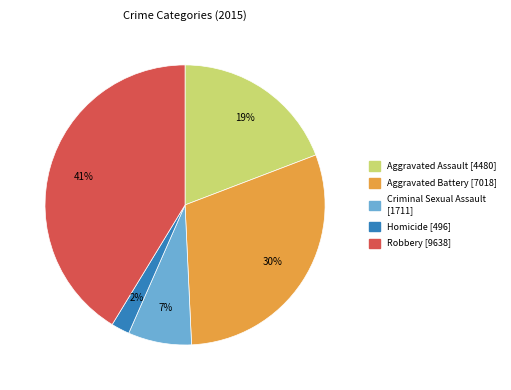

Is it true that Aggravated Assault is 19% of the pie?

True